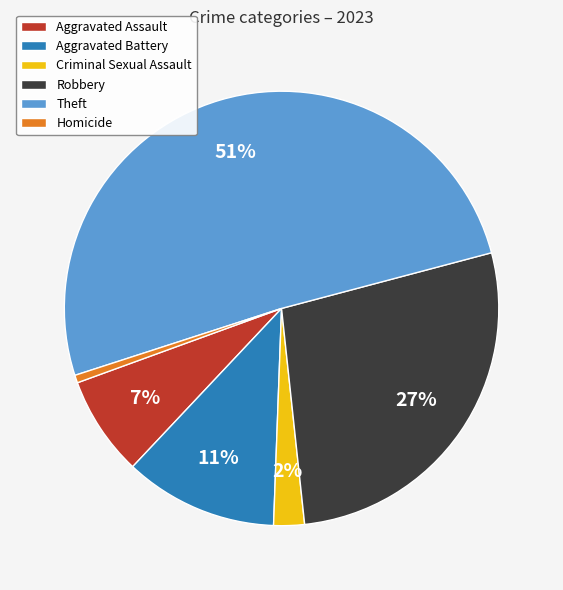

Rank the categories by value from highest to lowest.

Theft, Robbery, Aggravated Battery, Aggravated Assault, Criminal Sexual Assault, Homicide